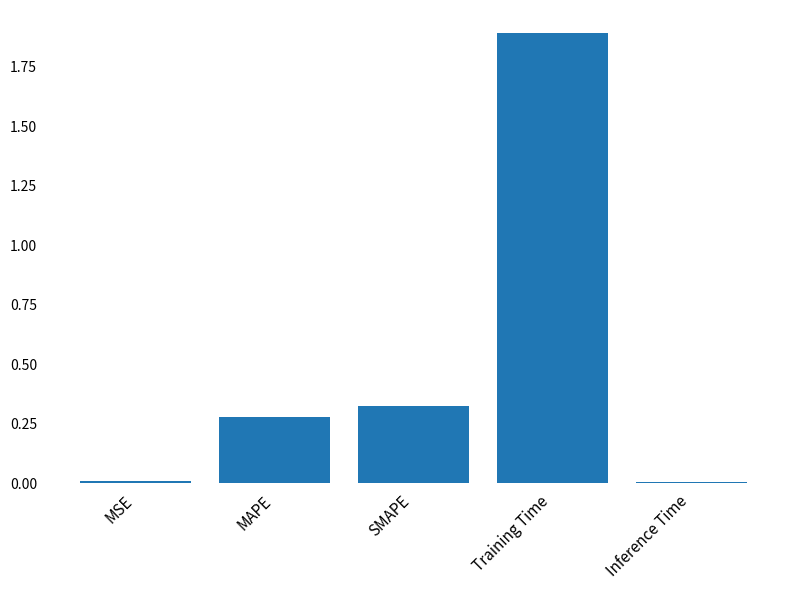

Does the chart contain stacked bars?

No